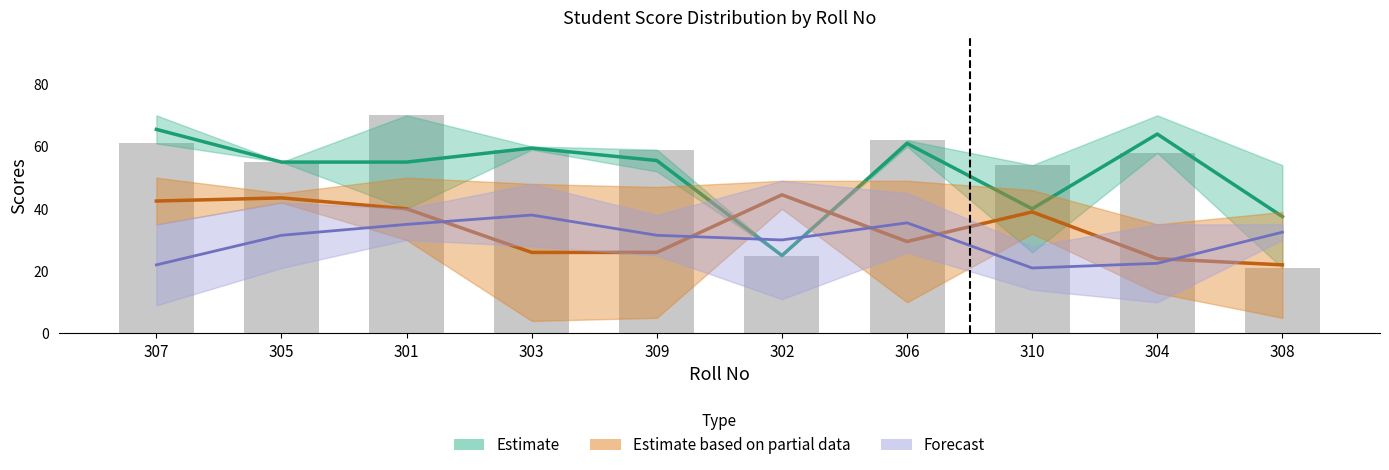

What is the label of the 10th bar from the left?

308